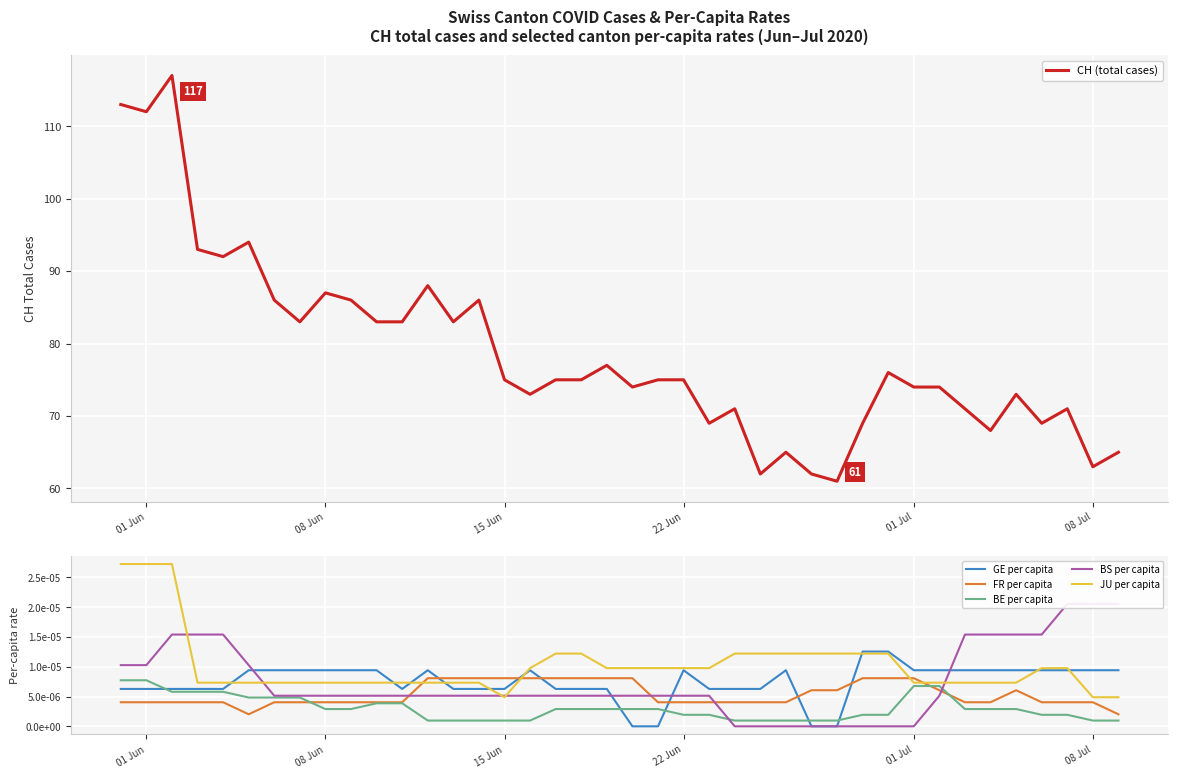

True or false: BE per capita and CH (total cases) cross at least once.

False